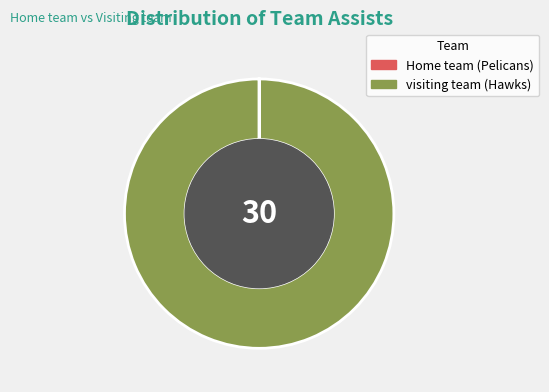

True or false: visiting team (Hawks) accounts for 100% of the total.

True